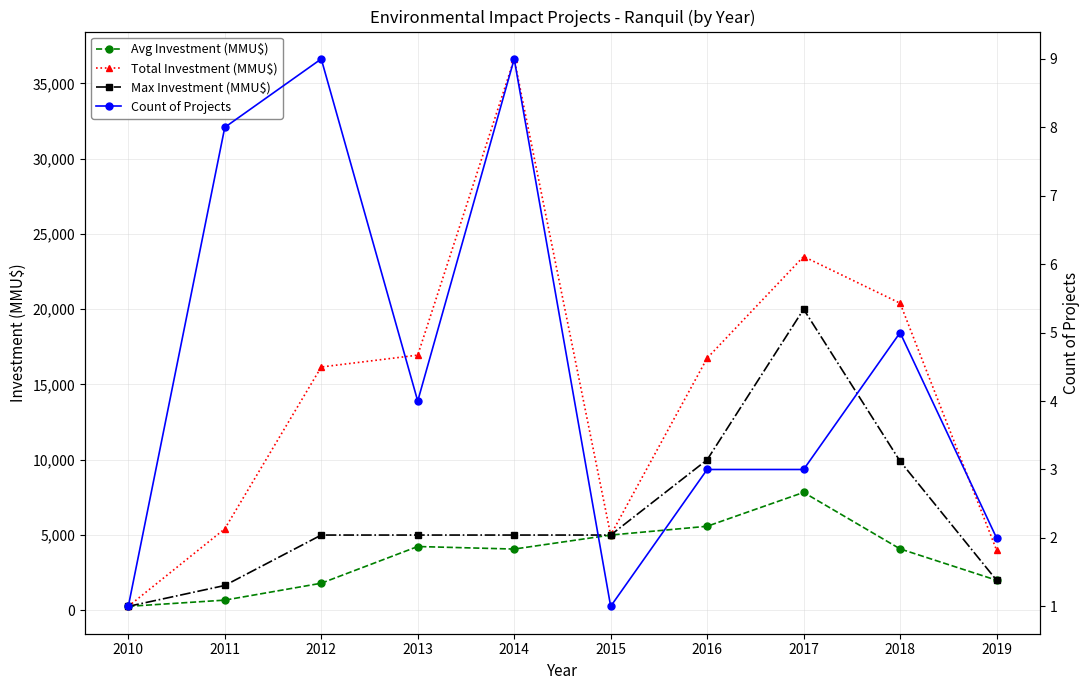

What is the maximum value shown in the chart?

36625